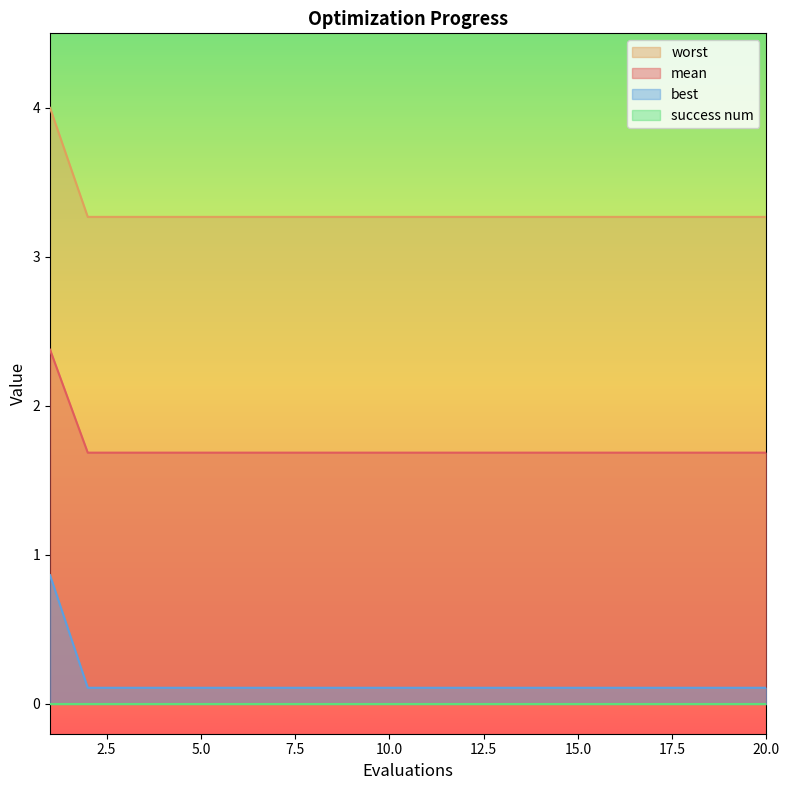

Which series has the largest total across all categories?

worst